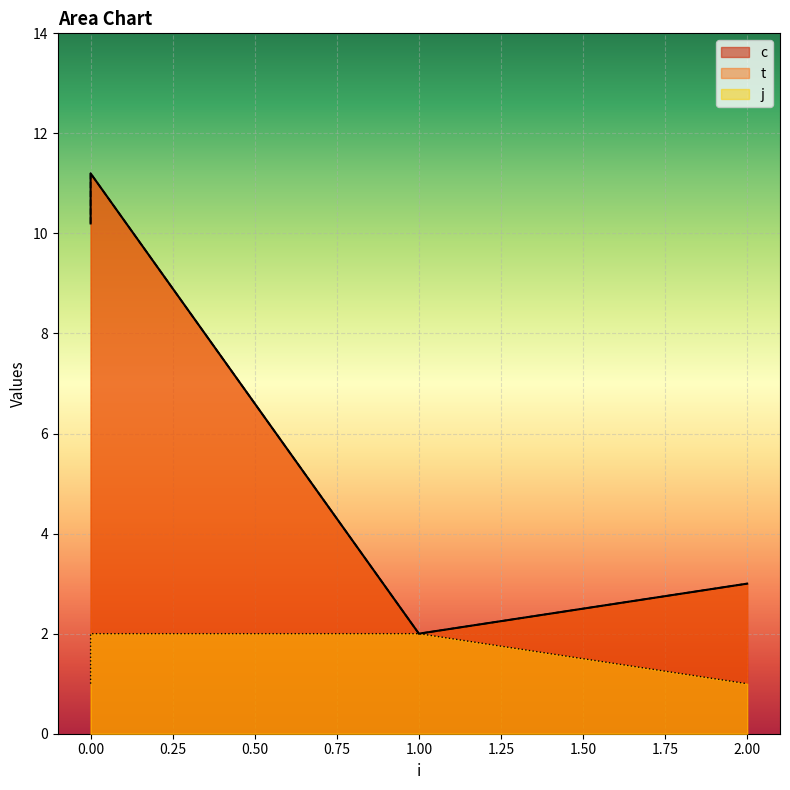

Reading left to right, extract all data points from this chart.

c: 0=10.2	0=11.2	1=2.0	2=3.0
t: 0=10.2	0=11.2	1=2.0	2=3.0
j: 0=1.0	0=2.0	1=2.0	2=1.0